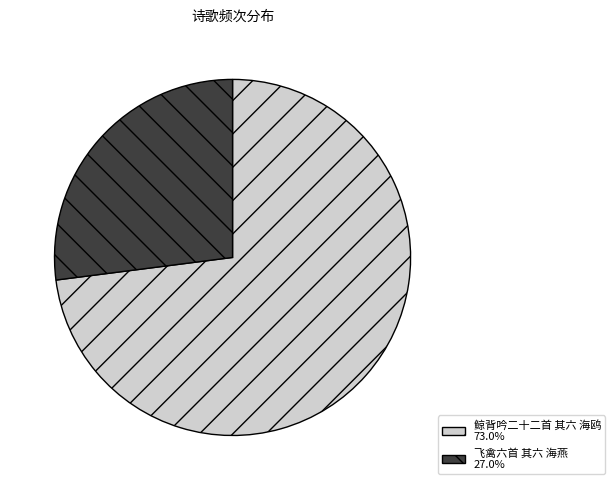

Approximately how many times larger is the value at 飞禽六首 其六 海燕 27.0% compared to 鲸背吟二十二首 其六 海鸥 73.0%?

0.4